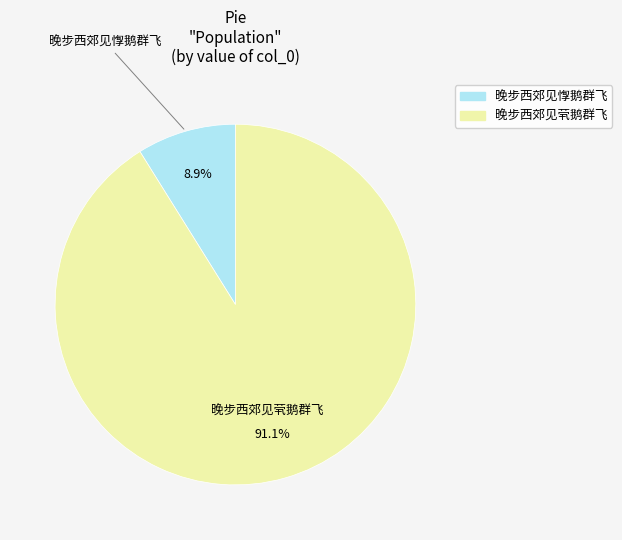

Is there any slice that represents more than half of the pie?

Yes